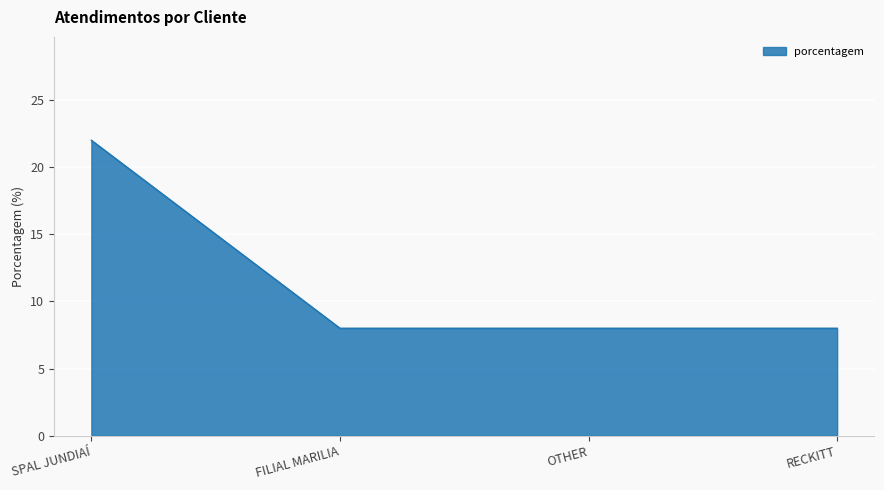

True or false: there are more than 2 points higher than both neighbors.

False